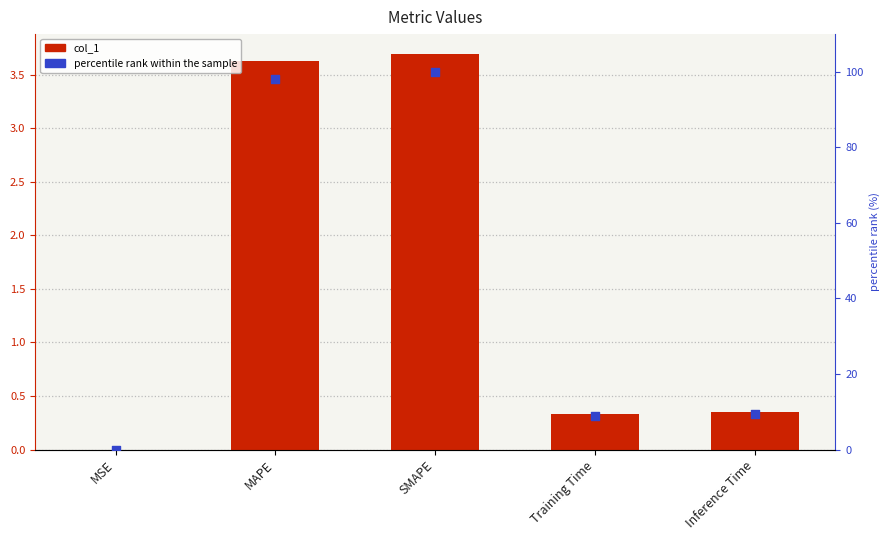

Is the value of col_1 at Training Time greater than the value of percentile rank within the sample at Training Time?

No